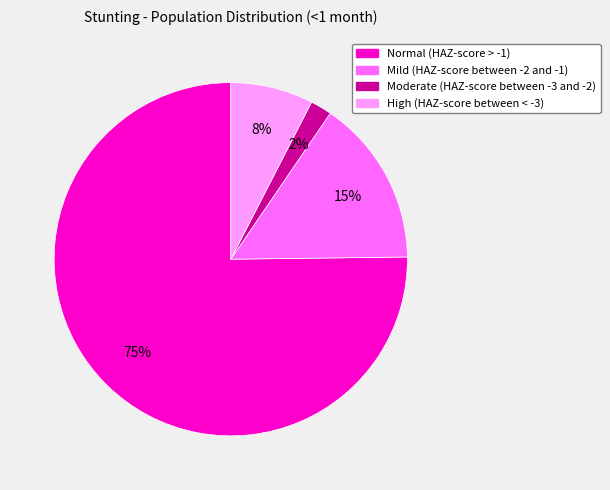

How many slices are in this pie chart?

4